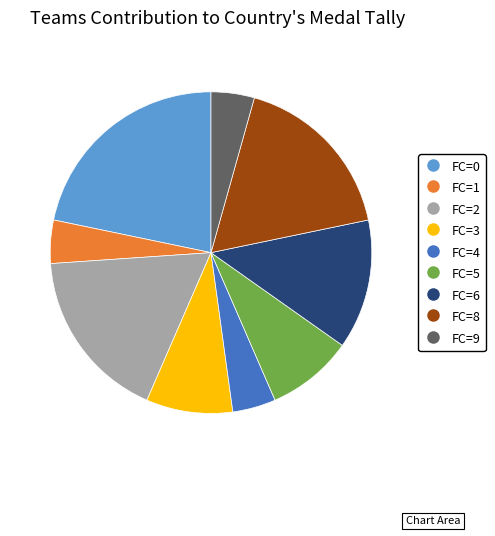

What is the largest slice in the pie chart?

FC=0